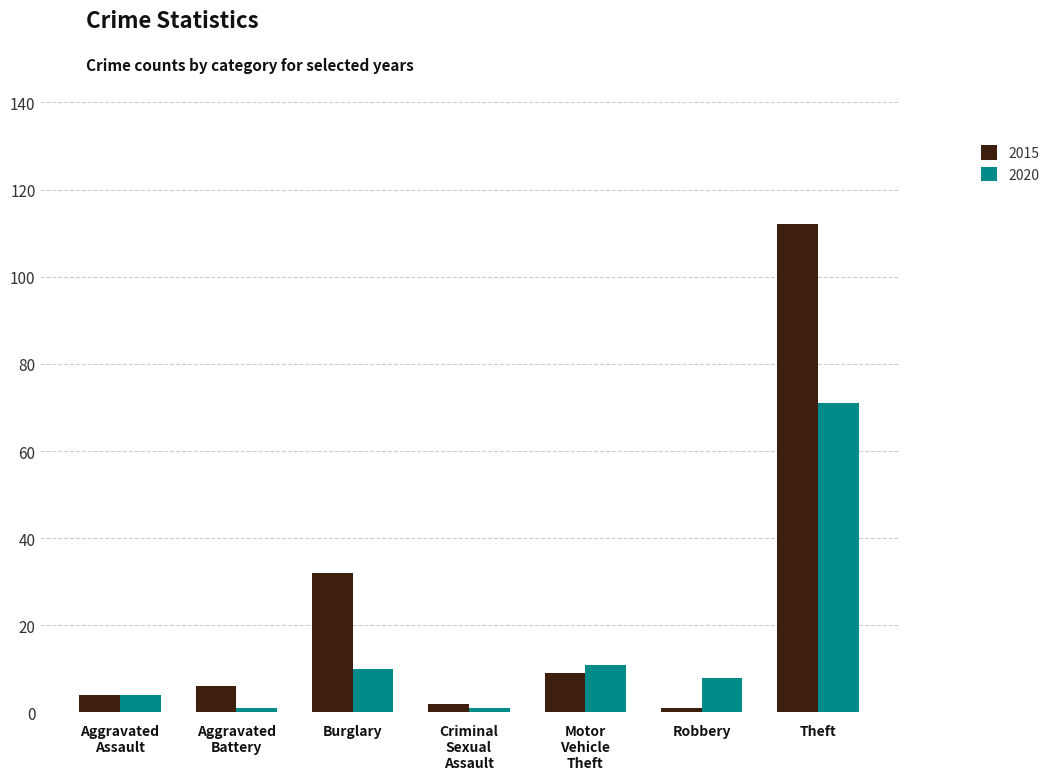

What are all the series names shown in the legend?

2015, 2020